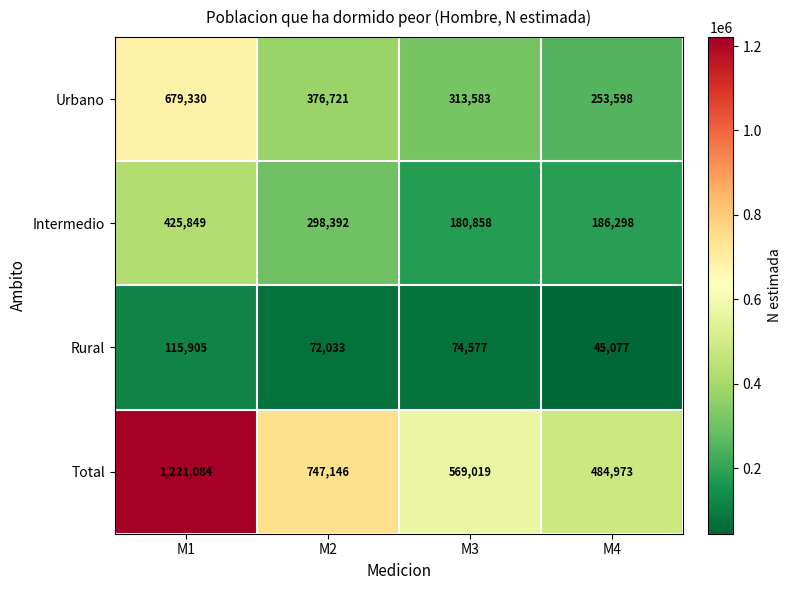

Which label corresponds to the smallest value in the chart?

M4